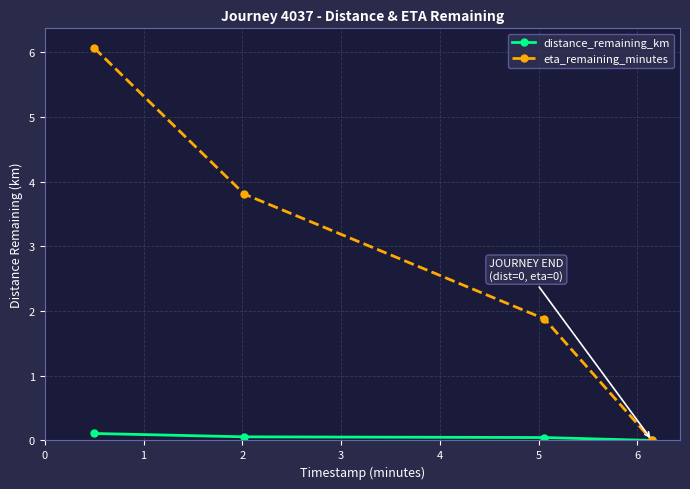

What is the maximum value shown in the chart?

6.1